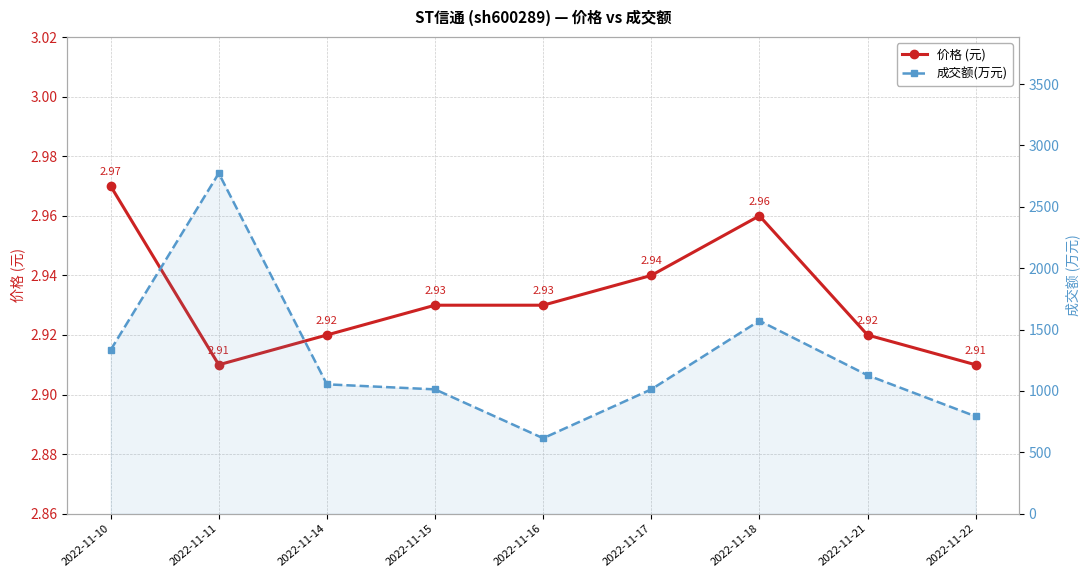

What value does the 成交额(万元) series have at 2022-11-16?

615.0